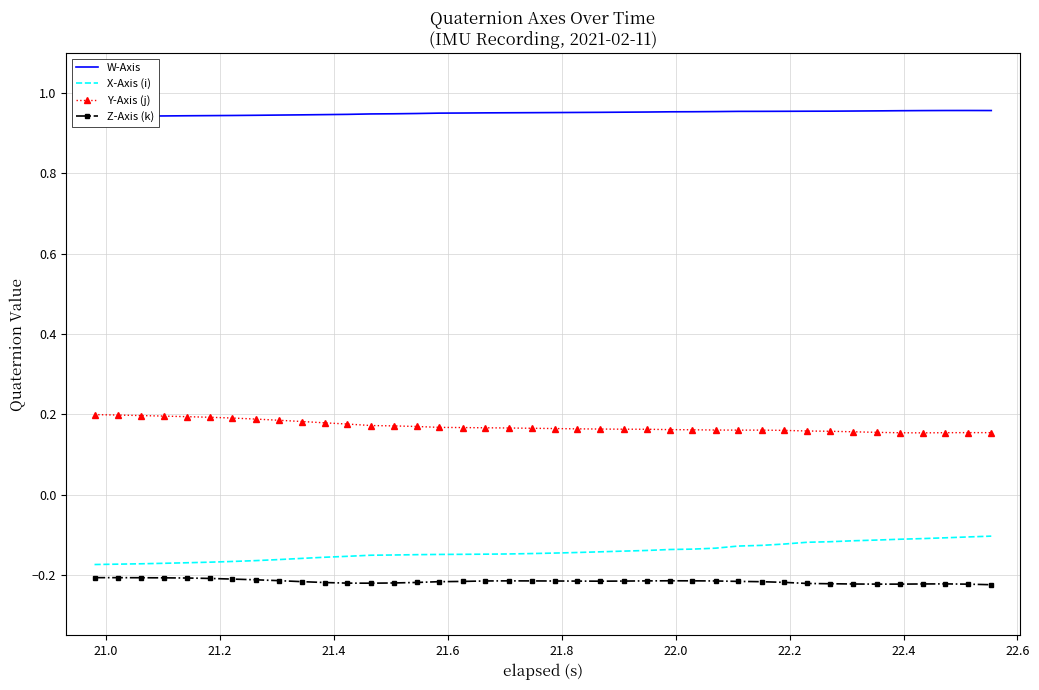

True or false: Y-Axis (j) and X-Axis (i) cross at least once.

False